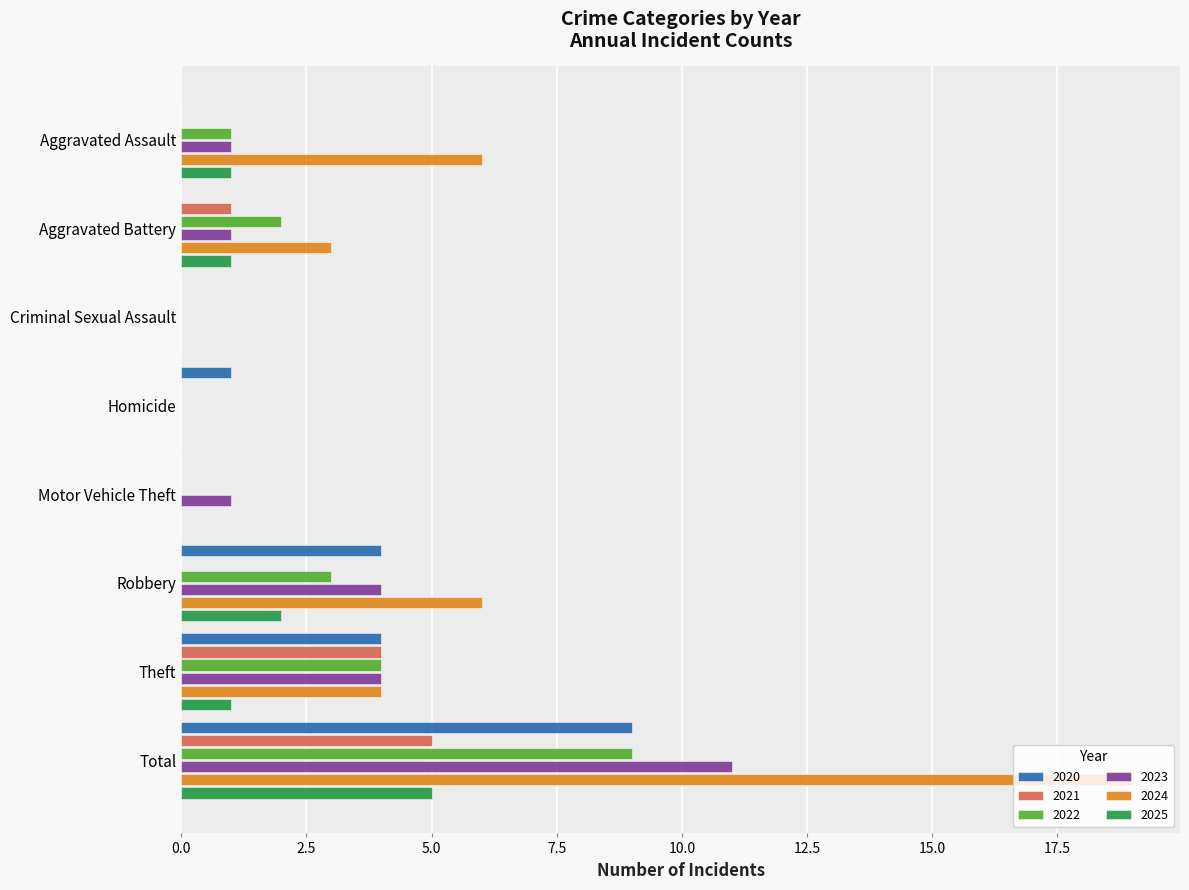

Is it true that 2022 equals 0 at Homicide?

True